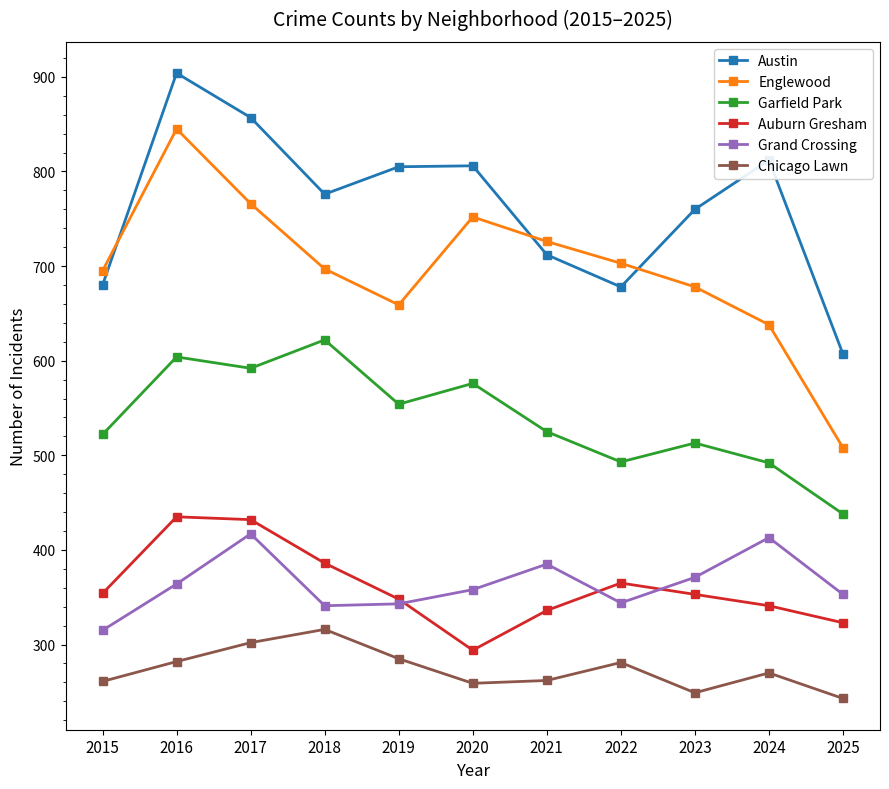

How many values in the Grand Crossing series are below 358?

5